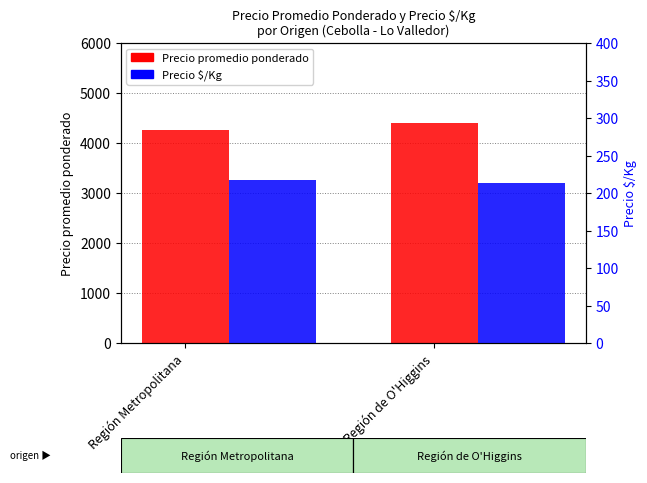

What are all the series names shown in the legend?

Precio promedio ponderado, Precio $/Kg